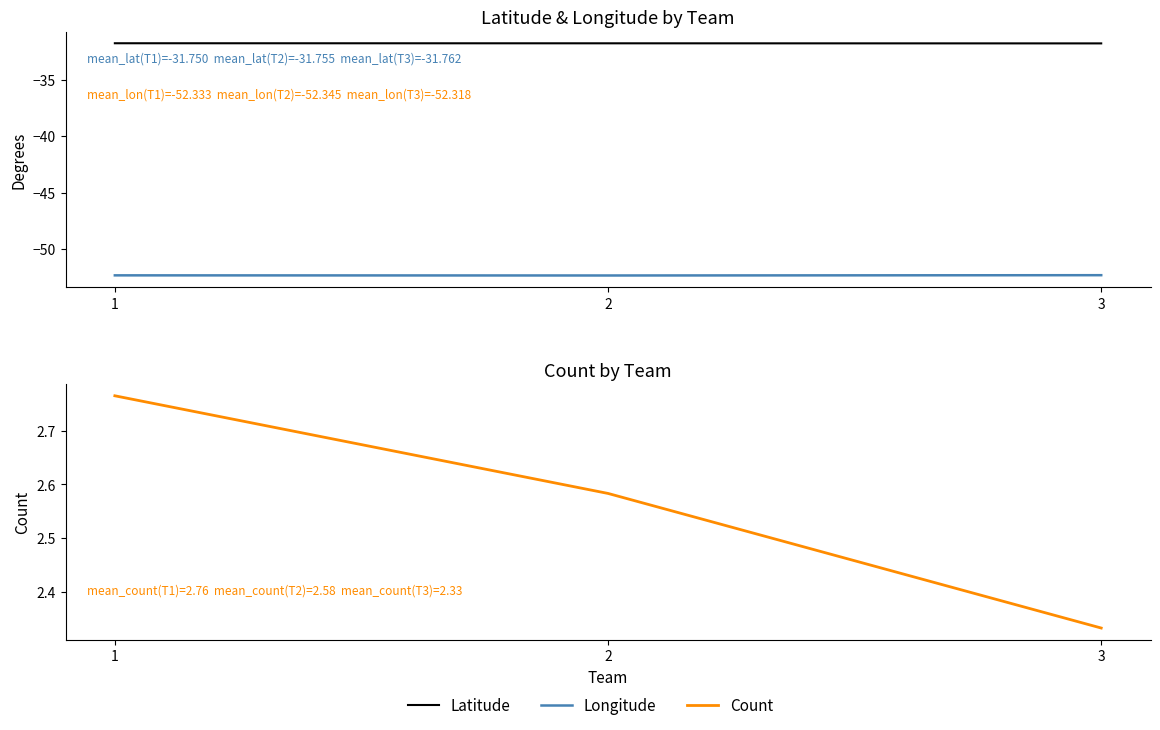

Count the number of data series in this chart.

3